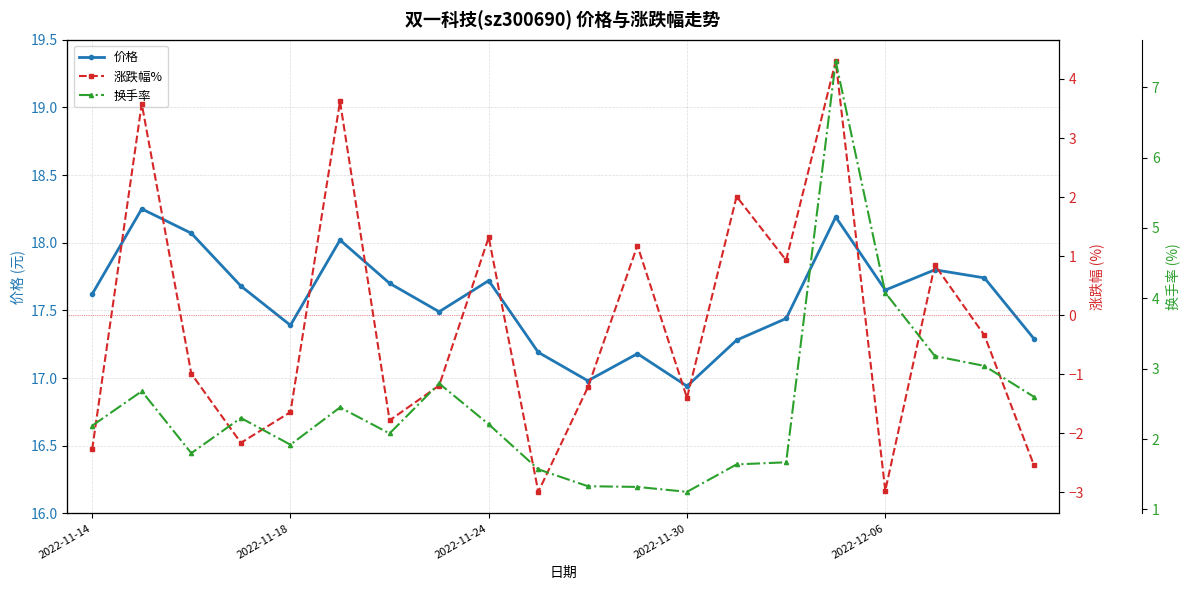

True or false: 价格 and 换手率 intersect in this chart.

False